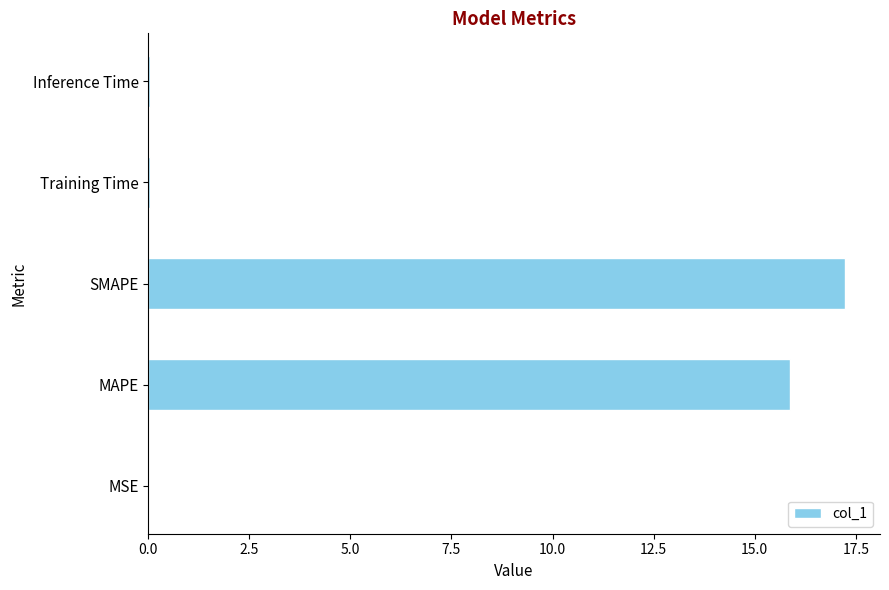

What is the sum of all values?

33.2